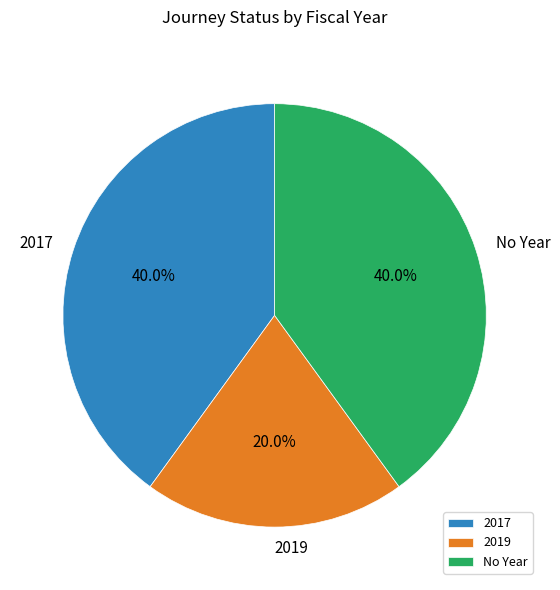

How many segments does this pie chart have?

3